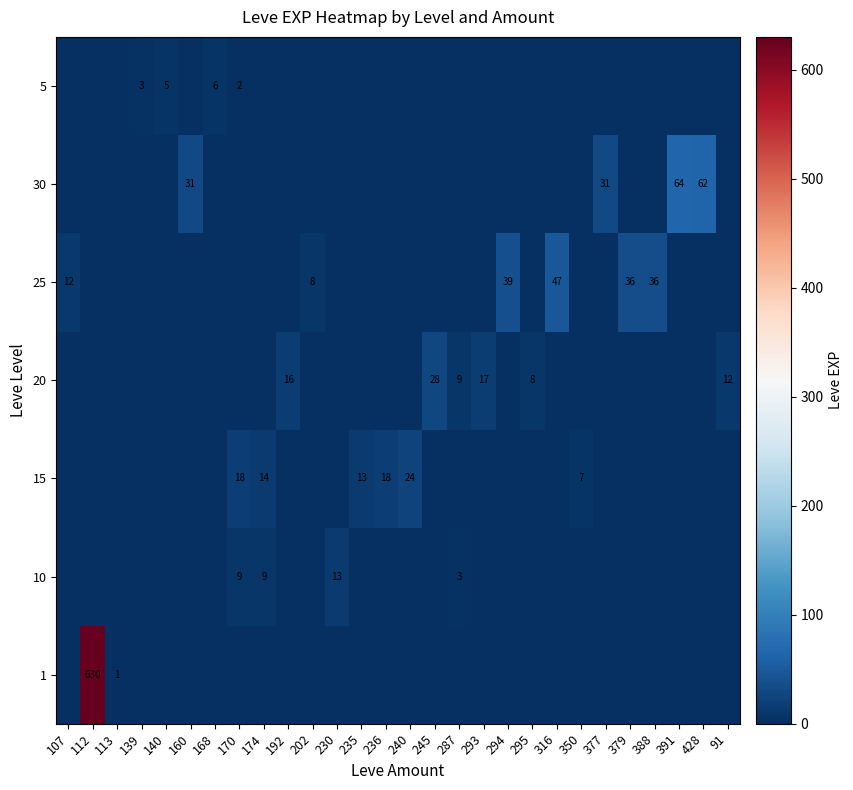

What is the total value across all series at 377?

31